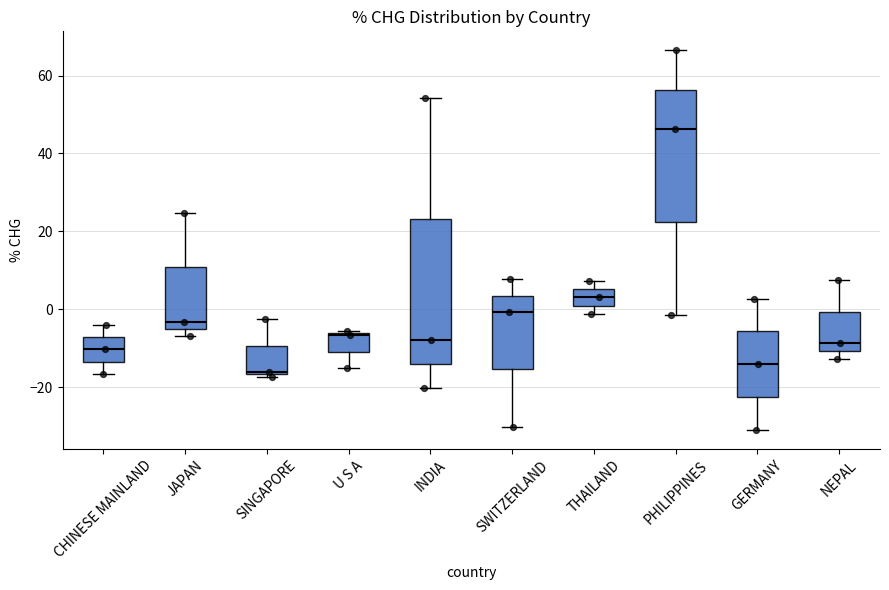

Which box's median line is the highest?

PHILIPPINES